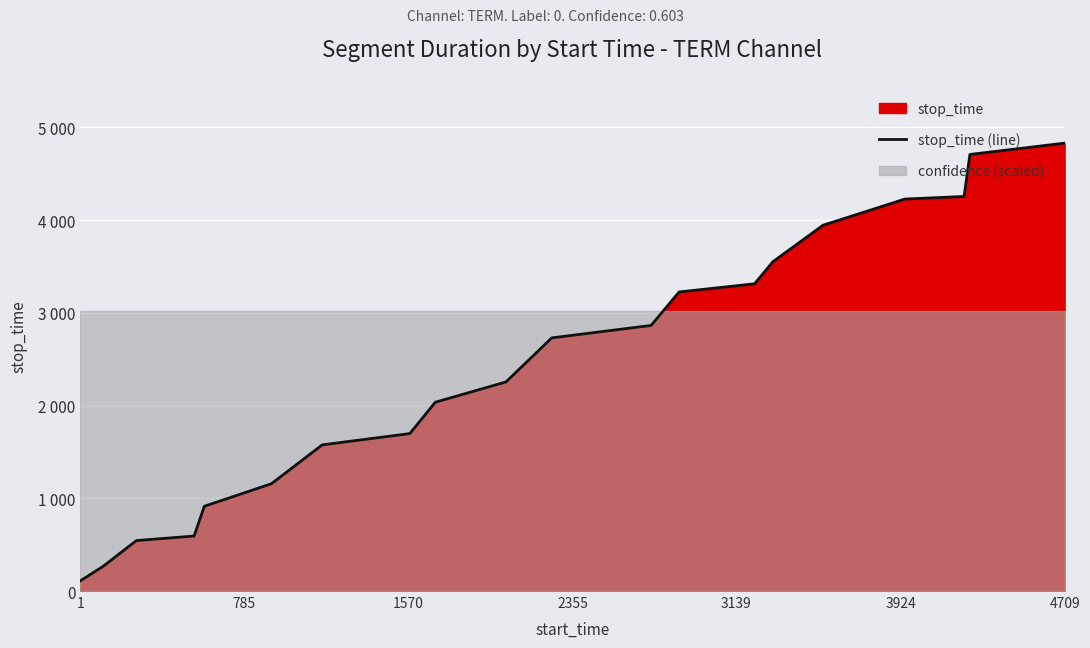

True or false: the data shows 66 at 1.

False